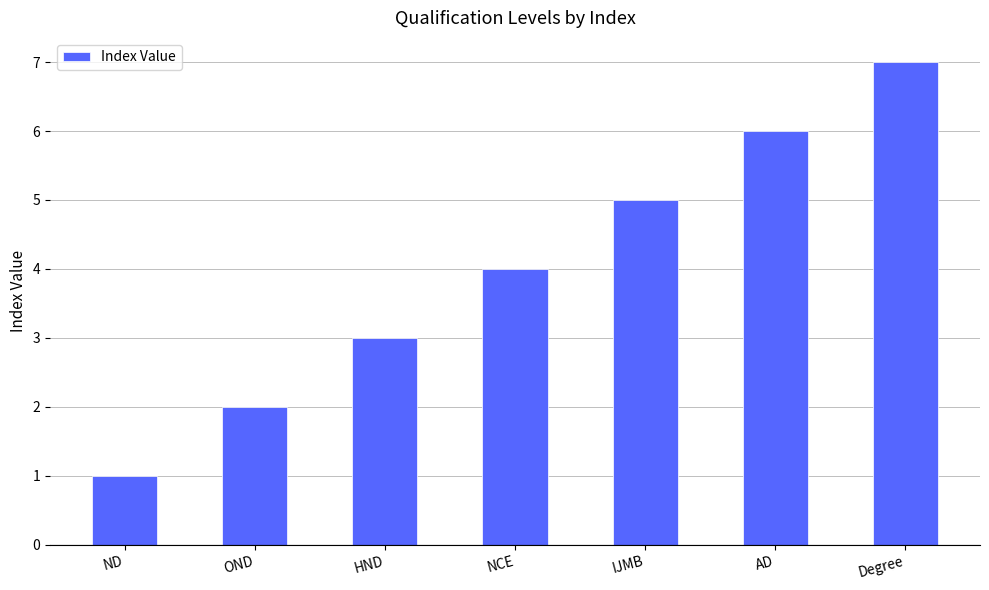

The chart shows a value of 3 at HND. True or false?

True